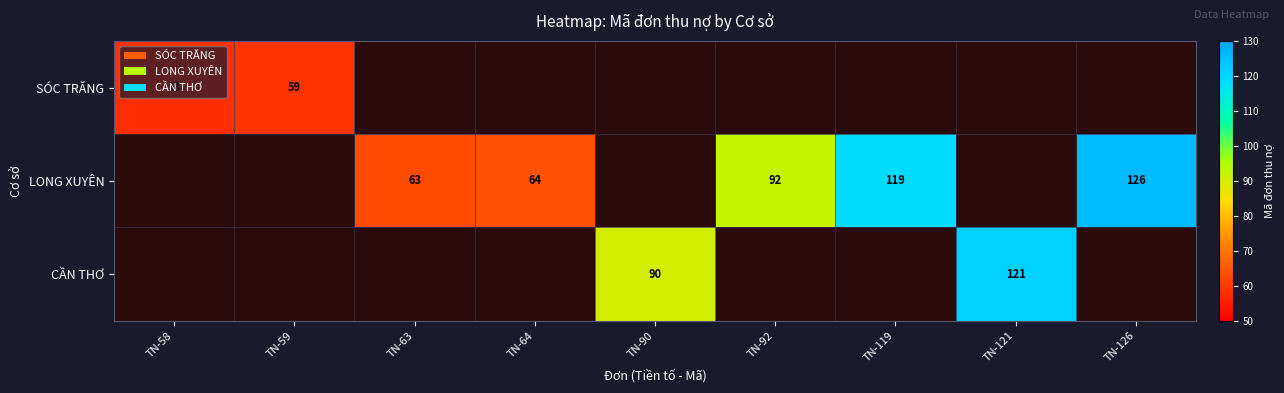

What is the sum of the SÓC TRĂNG values at TN-59 and TN-58?

117